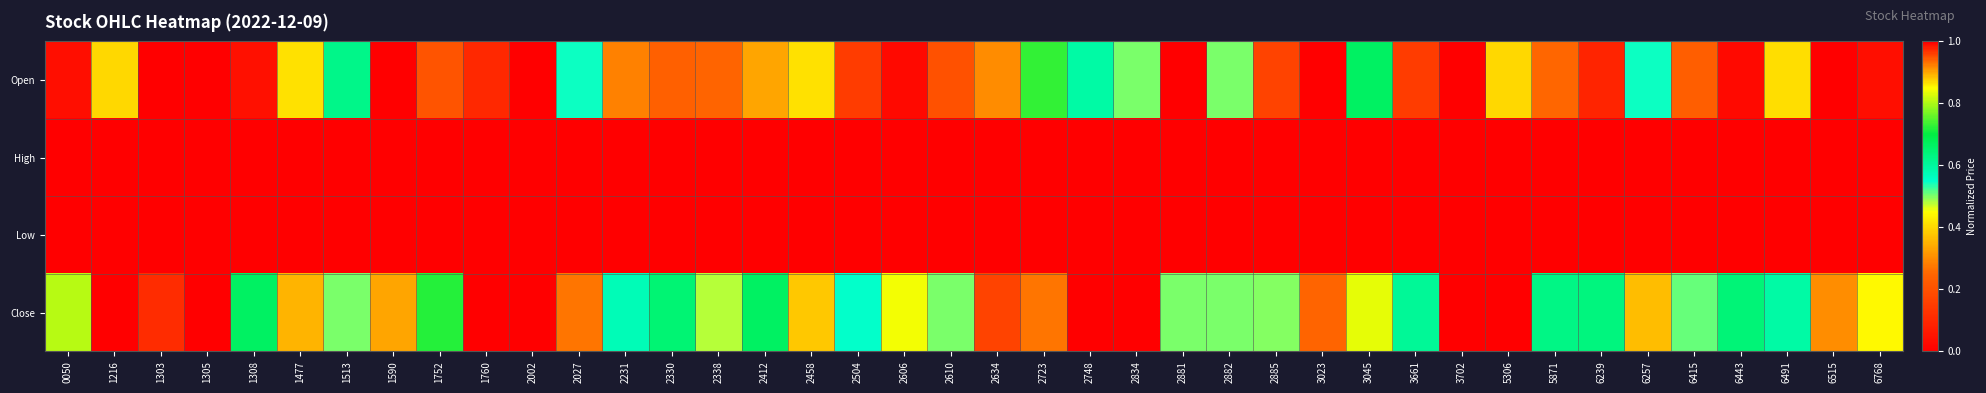

What is the difference between the highest and lowest values at 1760?

1.0